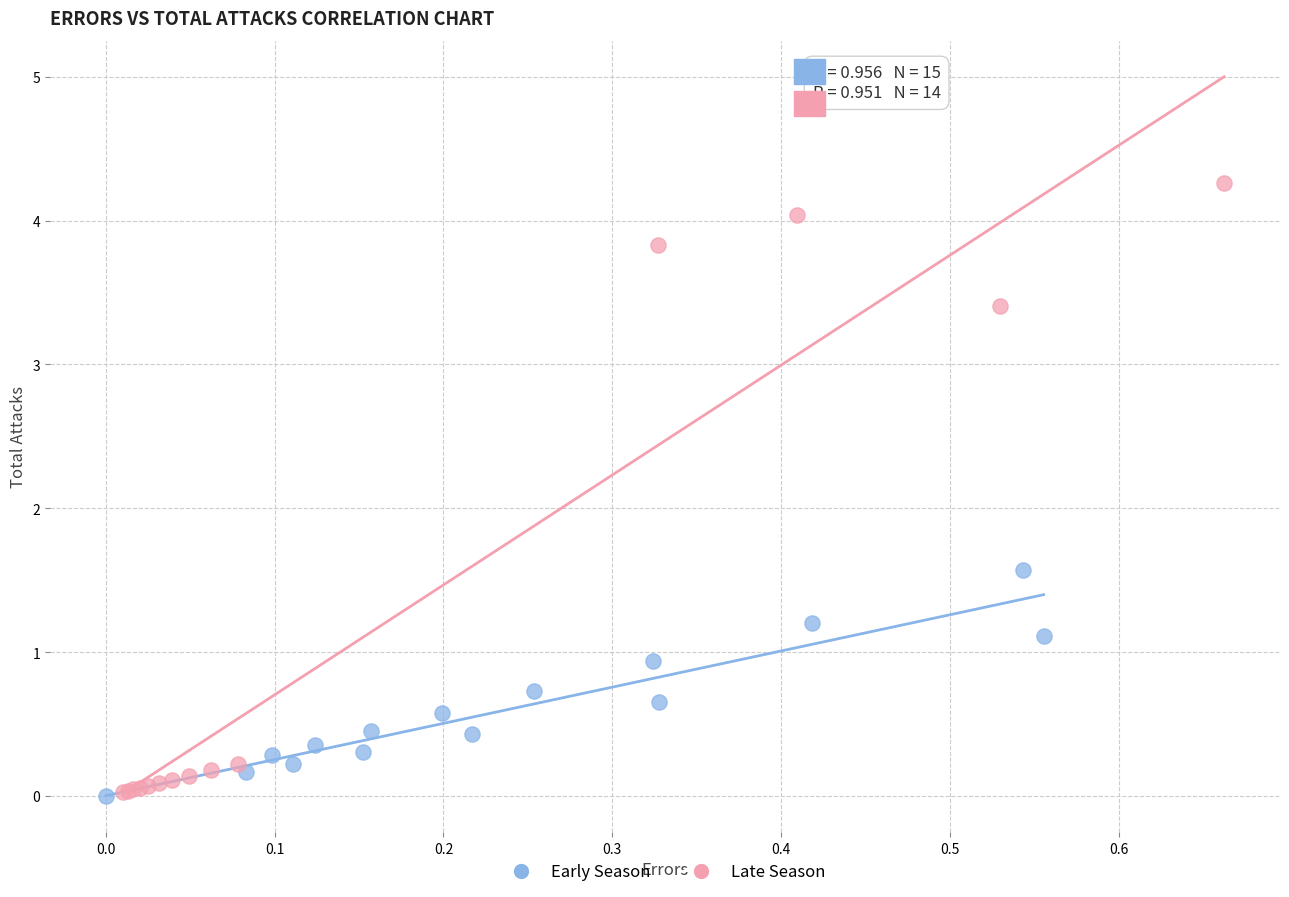

Which series reaches the maximum Y coordinate?

Late Season